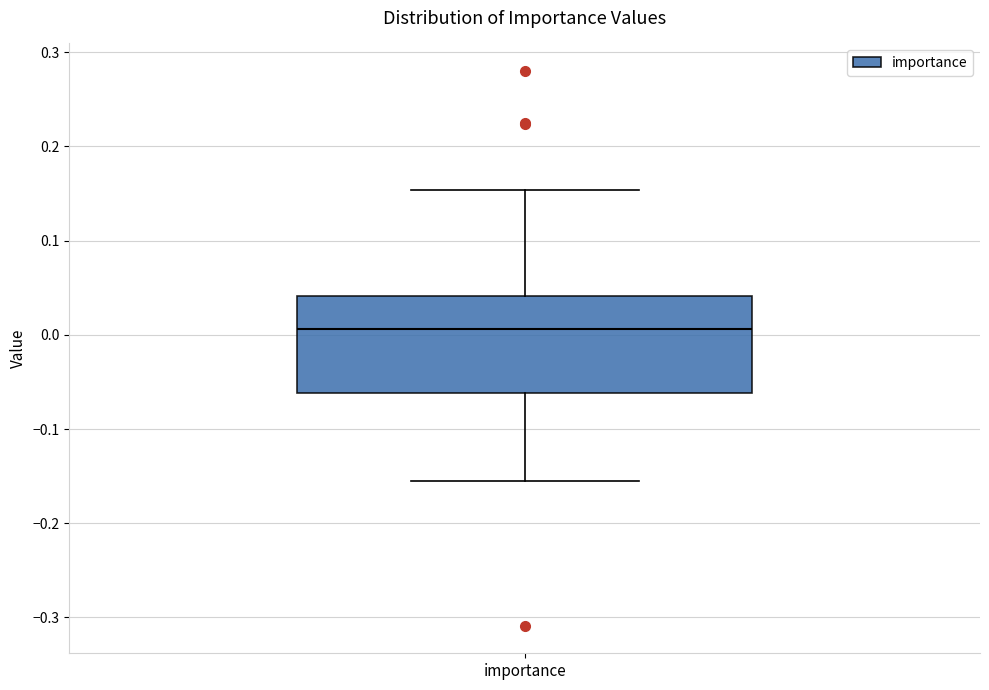

Transcribe this box plot: give where the median line is, the range the box spans, and where the two whiskers end, as read against the y-axis. The values are not printed on the chart, so give them approximately, as read against the axis.

median 0.01, box -0.06 to 0.04, whiskers -0.16 to 0.15